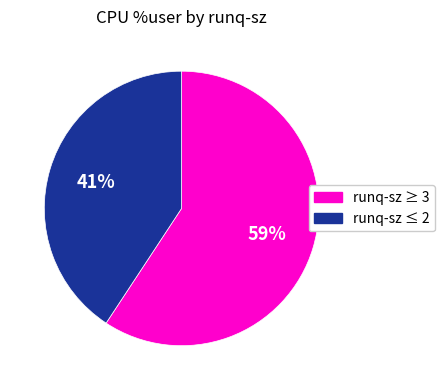

What is the smallest slice in the pie chart?

runq-sz ≤ 2